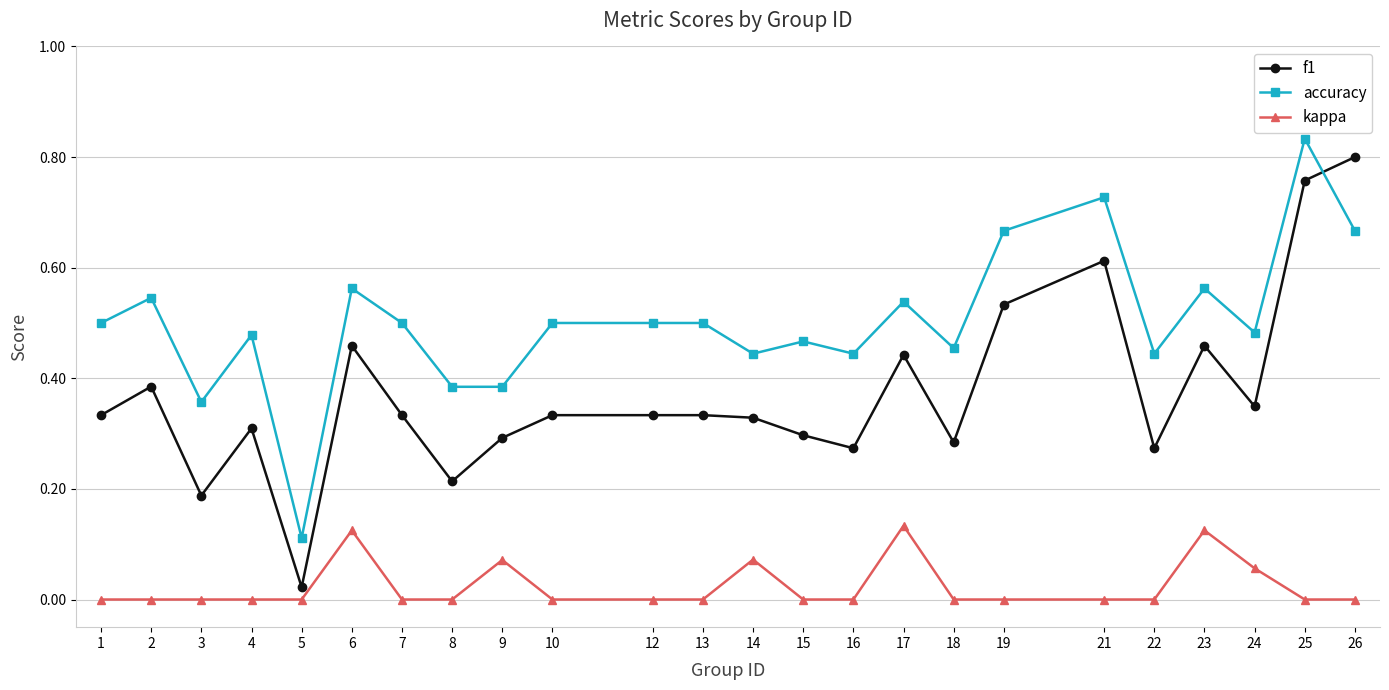

Rank the series by their average value, from lowest to highest.

kappa, f1, accuracy